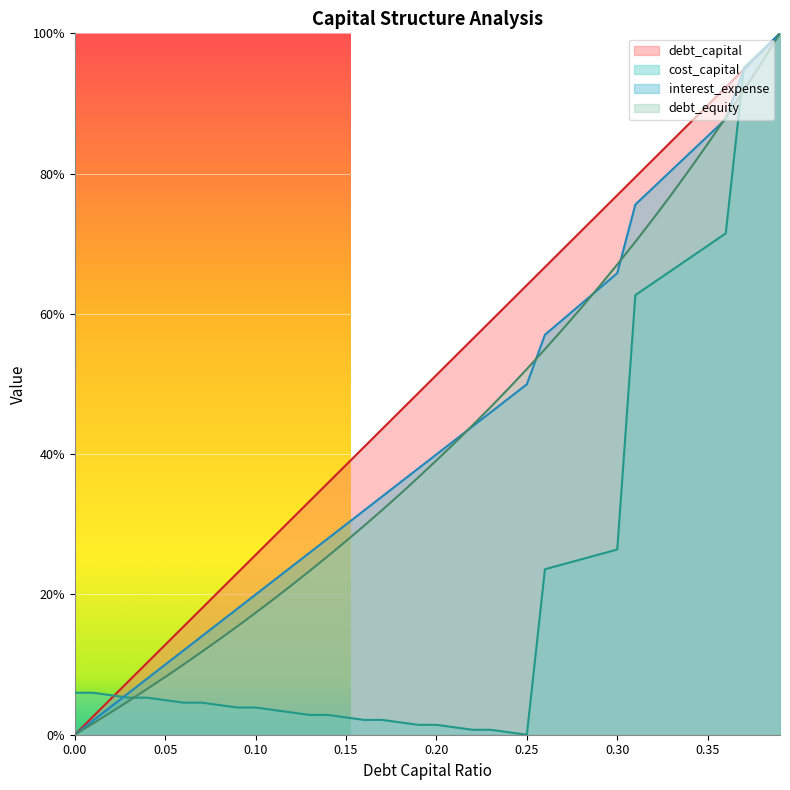

True or false: debt_equity has more than 1 points higher than both neighbors.

False